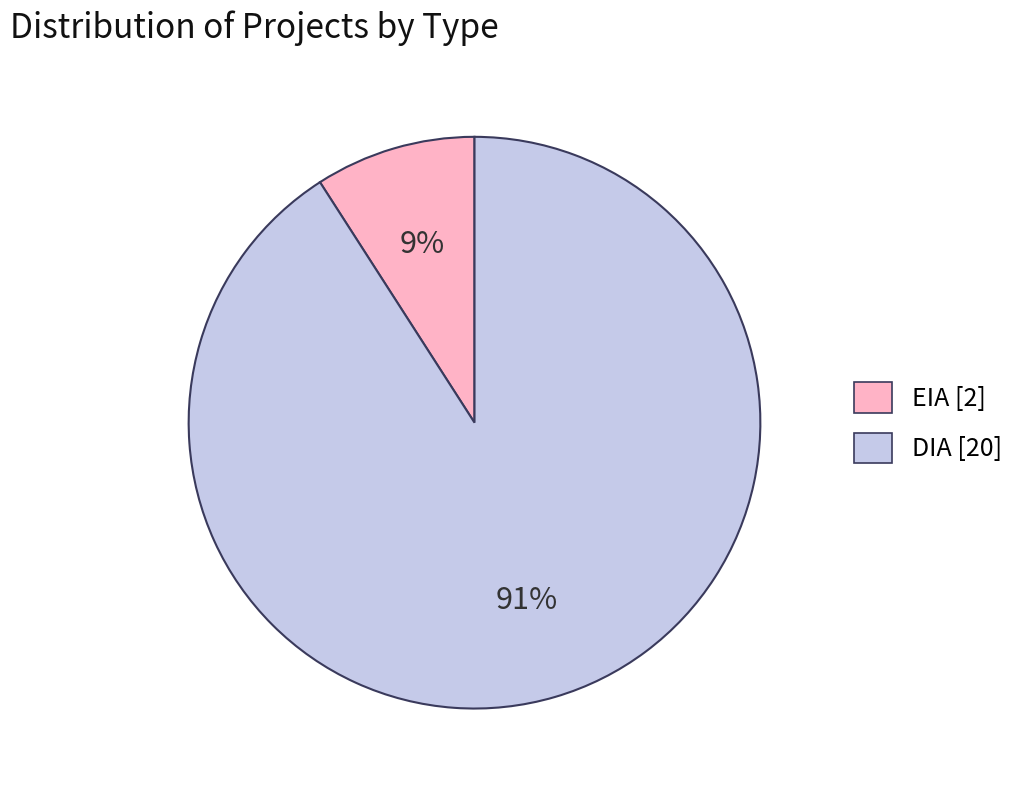

Does EIA represent more than half of the total?

No